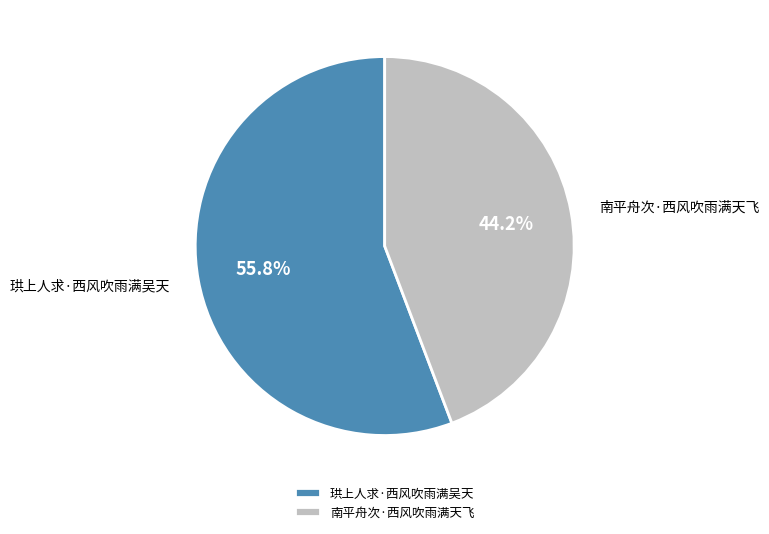

What percentage is the 南平舟次·西风吹雨满天飞 slice, to the nearest percent?

44%